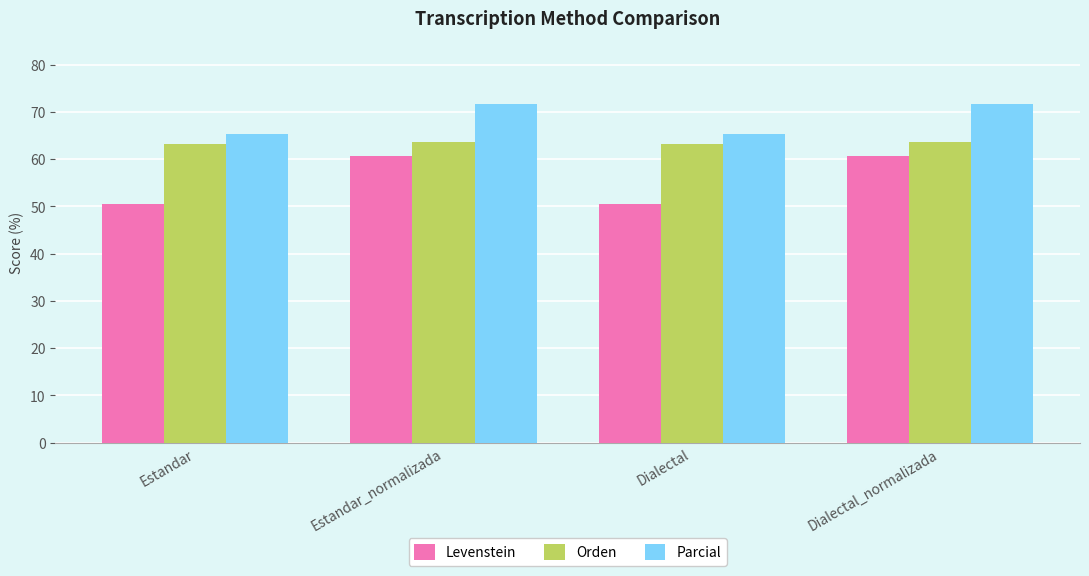

What is the smallest value displayed?

50.4